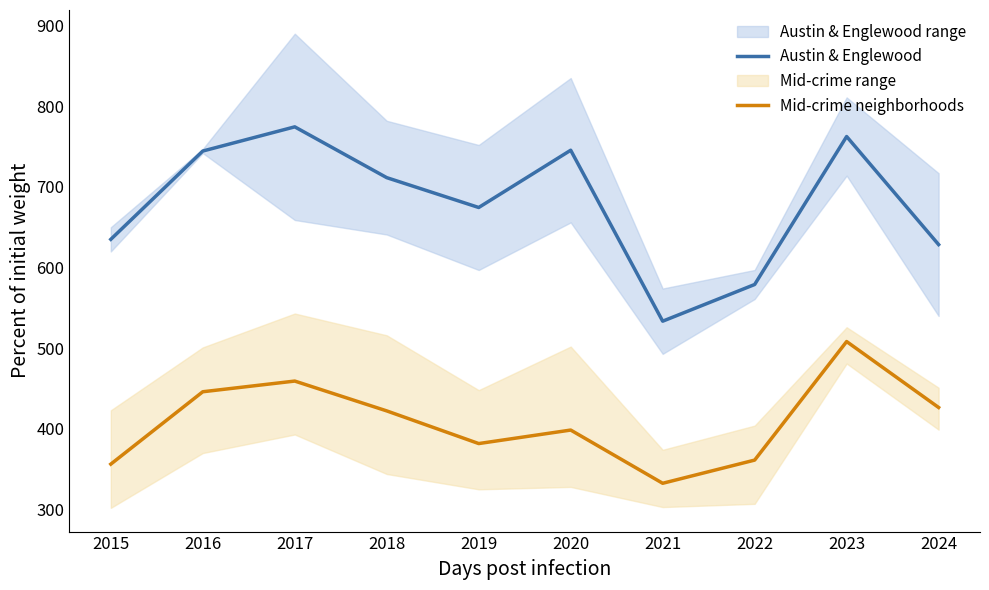

At which label does Mid-crime neighborhoods first exceed 422?

2016